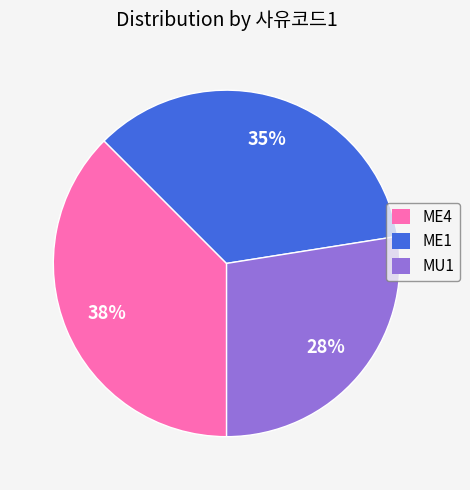

To the nearest percent, what is the difference between the largest and smallest slice percentages?

10%